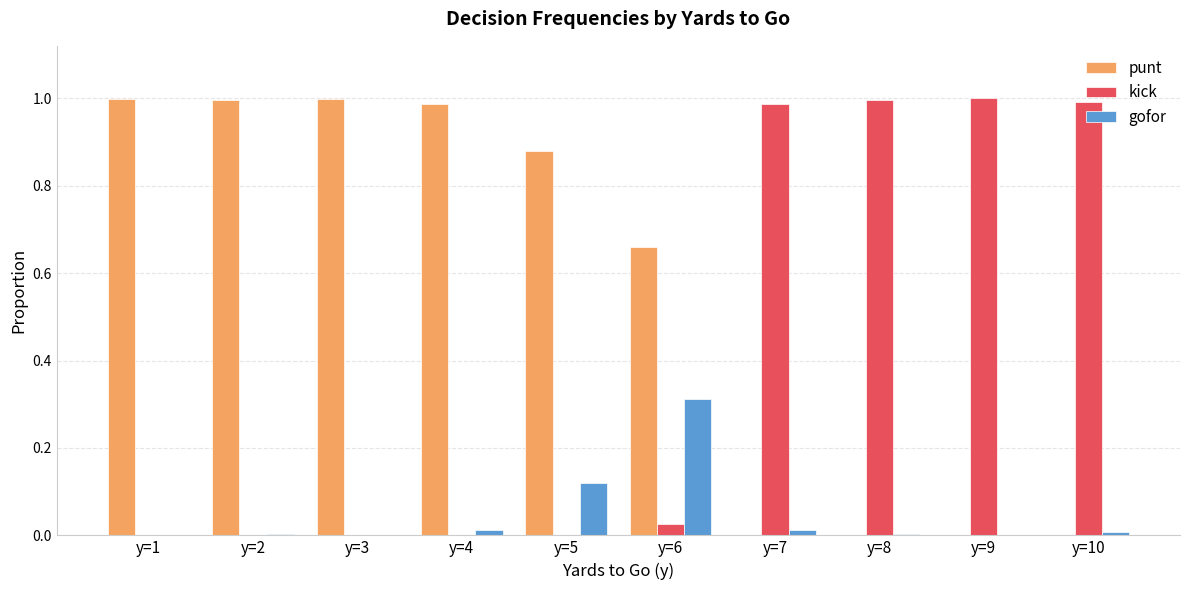

The value of punt at y=10 is 0.4. True or false?

False